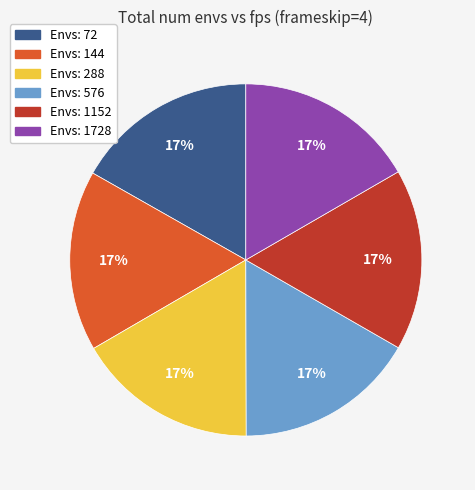

Does any single category account for the majority?

No